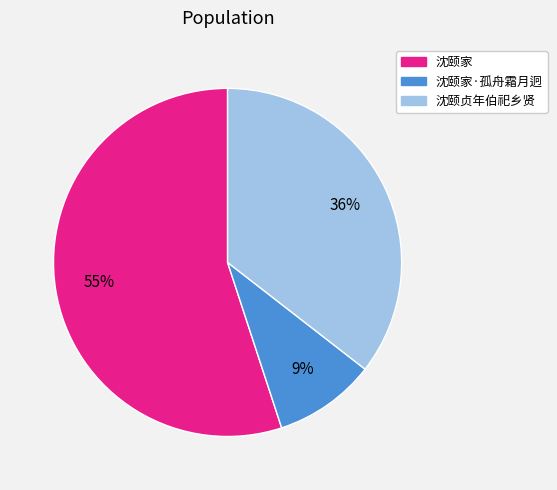

Which has a higher value, 沈颐贞年伯祀乡贤 or 沈颐家?

沈颐家